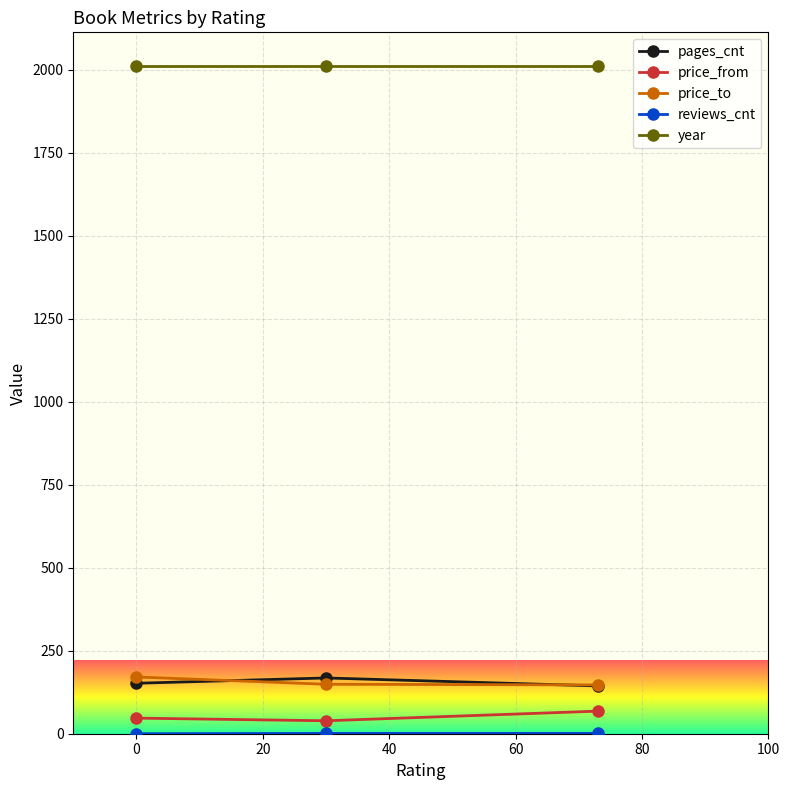

Which series has the largest total across all categories?

year